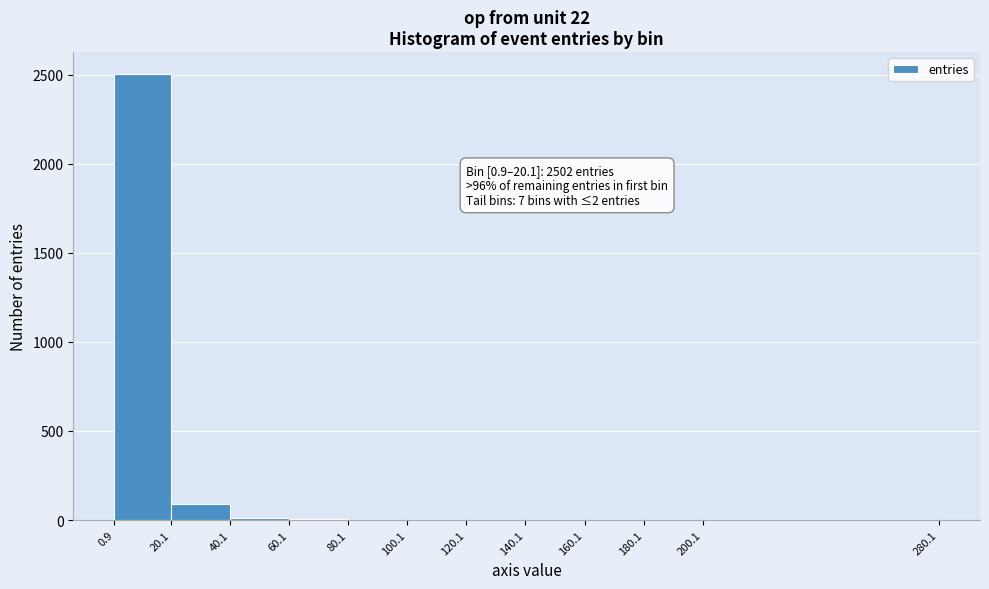

Which range on the x-axis has the tallest bar?

0.9 to 20.1